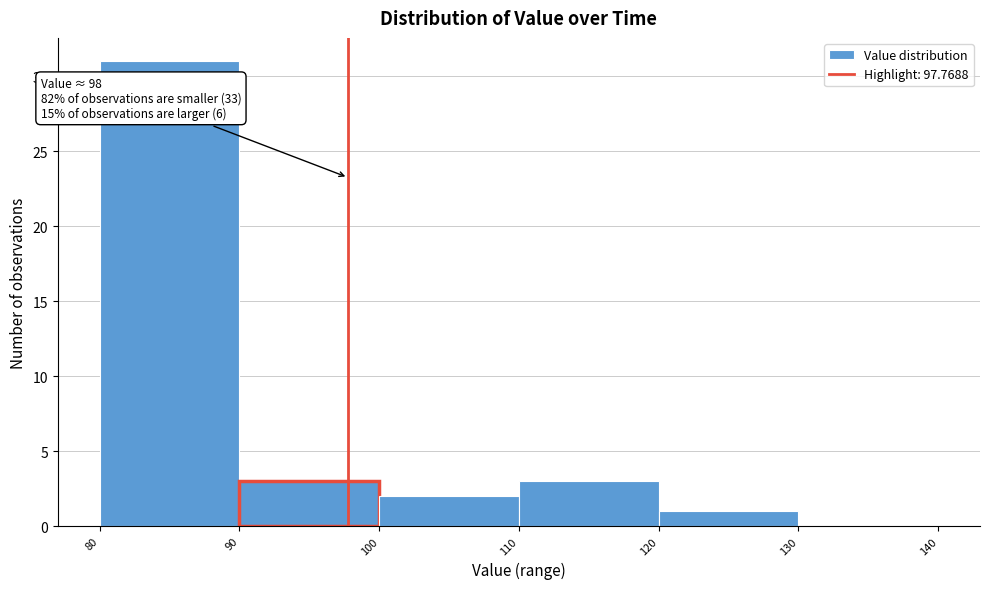

Over which range of the x-axis is the bar tallest?

80 to 90